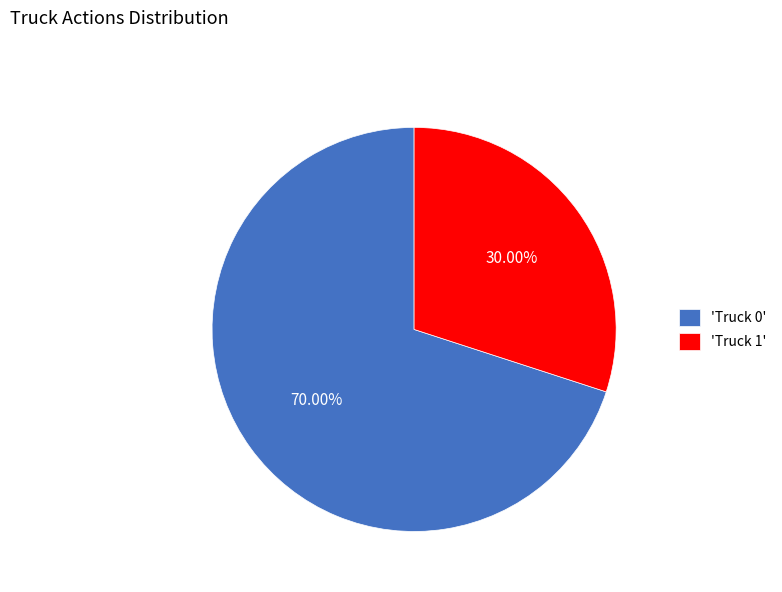

Which category accounts for the majority?

'Truck 0'